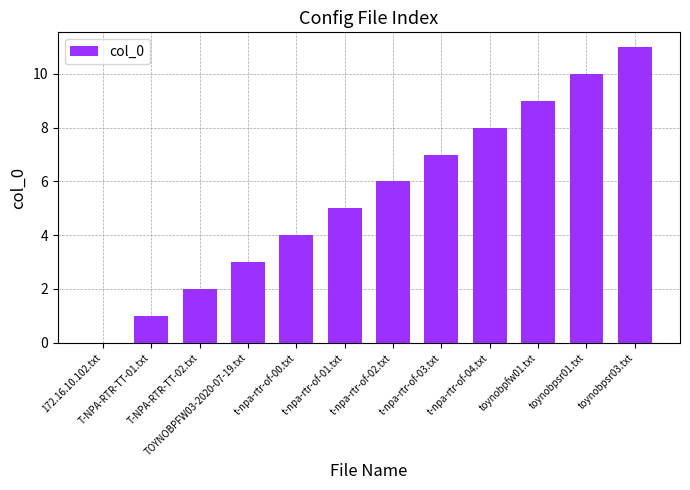

Reading left to right, transcribe all the data shown in this chart.

0	1	2	3	4	5	6	7	8	9	10	11